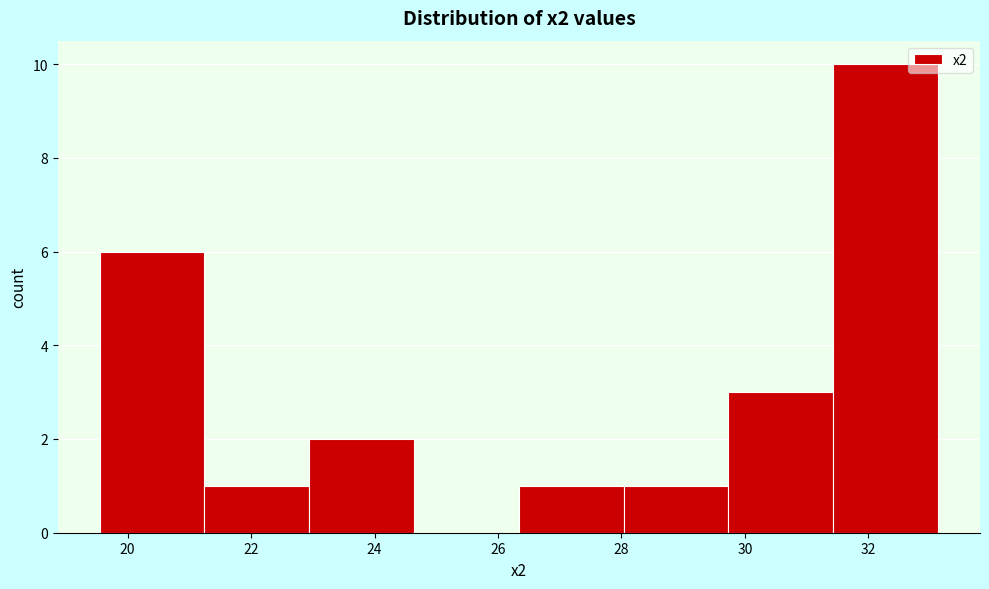

Reading left to right, list every bar in this chart as the range it spans on the x-axis followed by its height. Neither the bar edges nor the heights are printed on the chart, so give them approximately, as read against the axes.

19.6 to 21.2: 6
21.2 to 23.0: 1
23.0 to 24.6: 2
24.6 to 26.4: 0
26.4 to 28.0: 1
28.0 to 29.8: 1
29.8 to 31.4: 3
31.4 to 33.2: 10